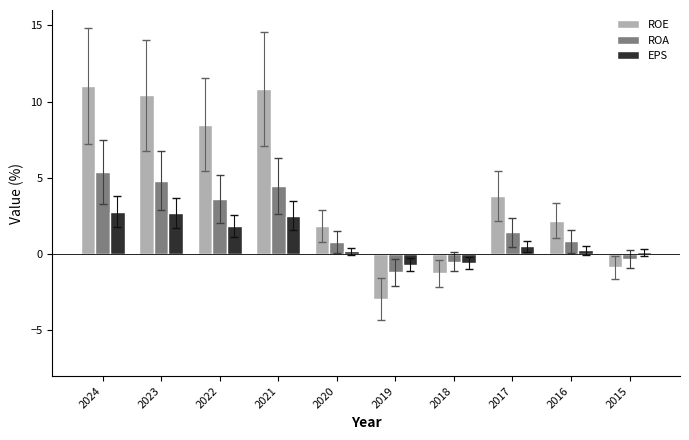

List the series in order of their peak value, lowest first.

EPS, ROA, ROE